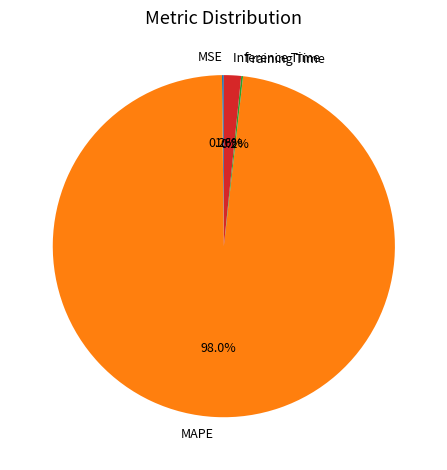

Is the sum of Inference Time and MAPE greater than half?

Yes